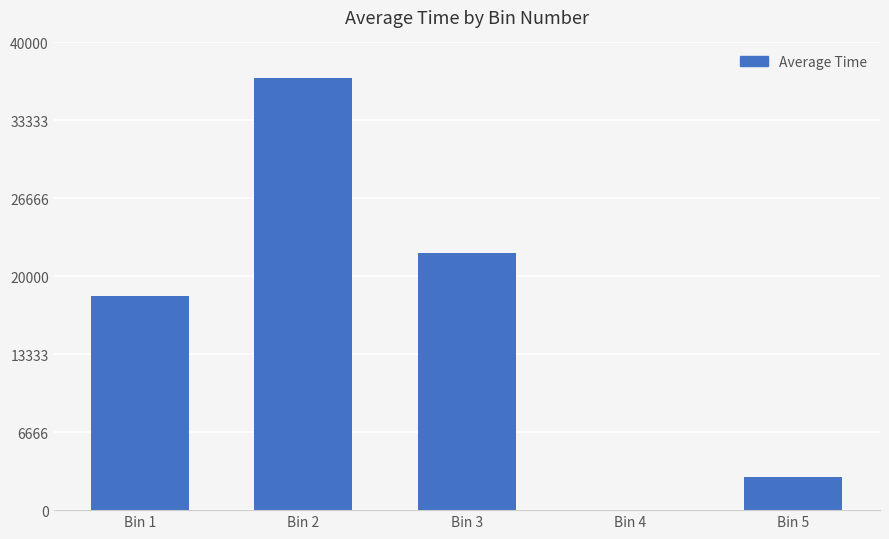

What is the sum of the values at Bin 3 and Bin 1?

40340.4